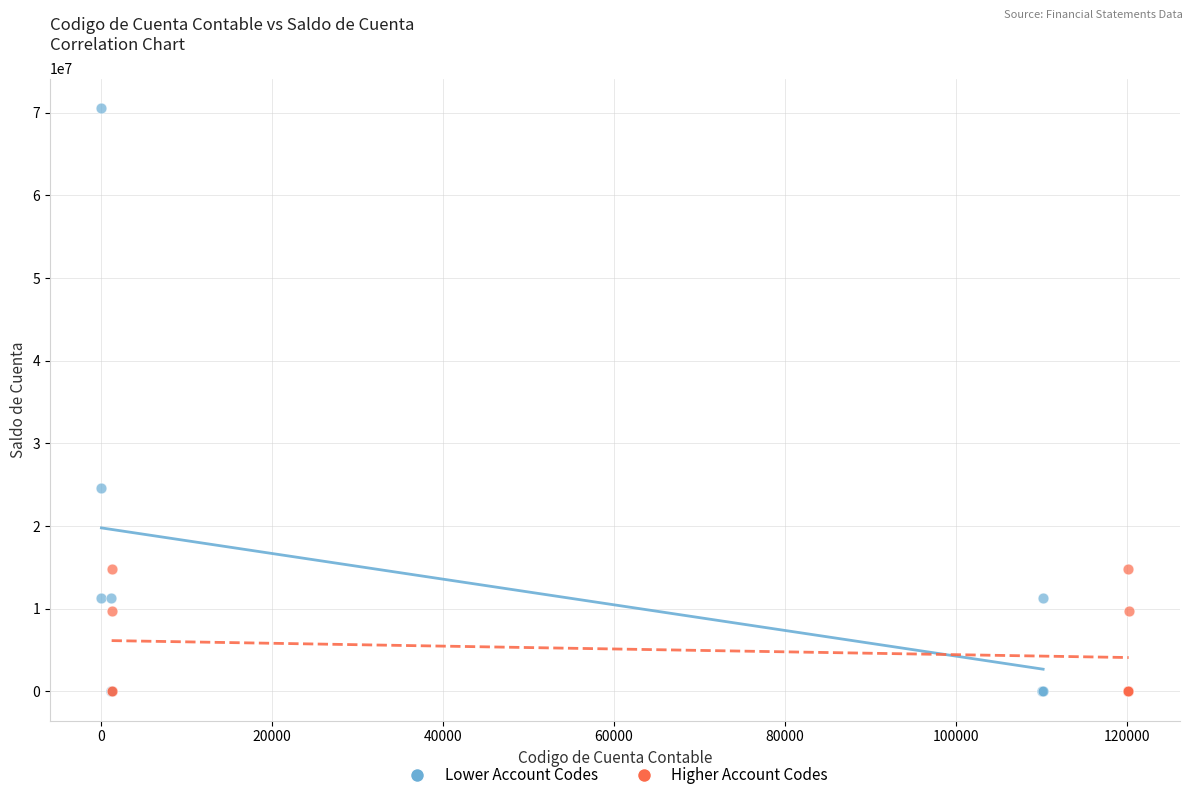

What are all the series names shown in the legend?

Lower Account Codes, Higher Account Codes